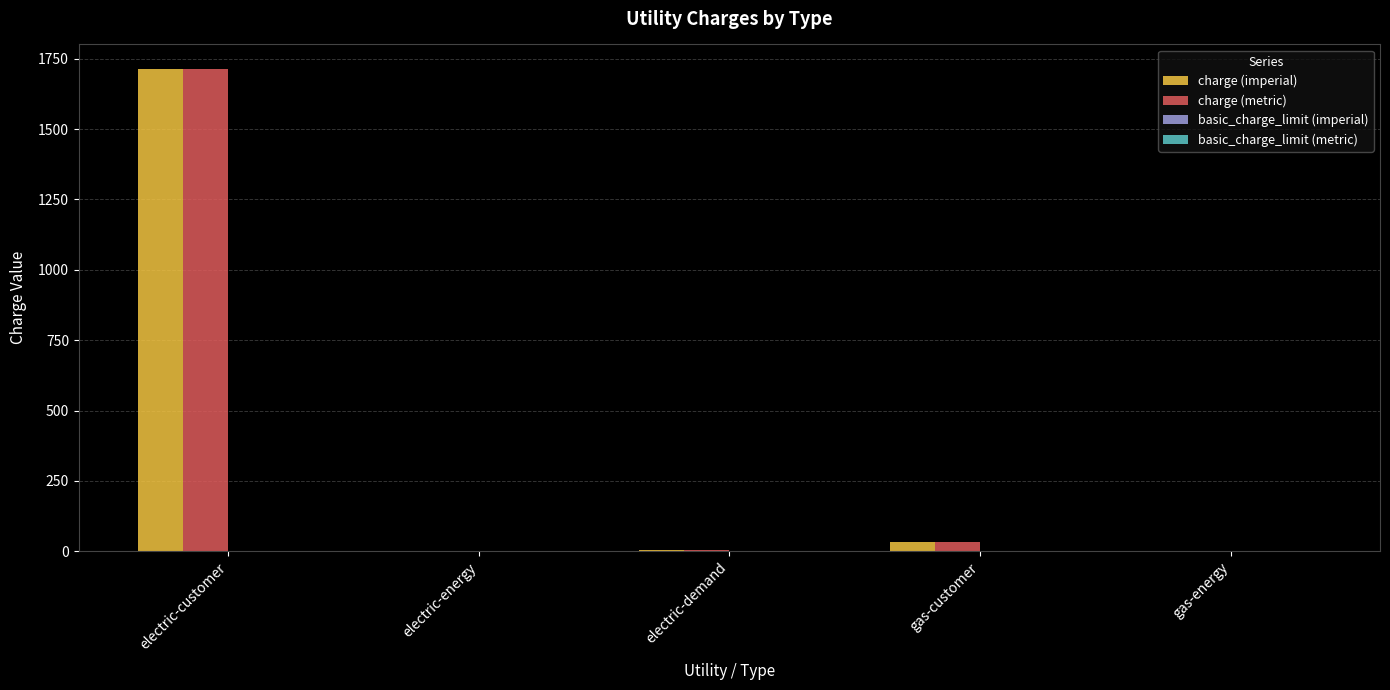

Read the charge (imperial) value at electric-customer.

1715.0